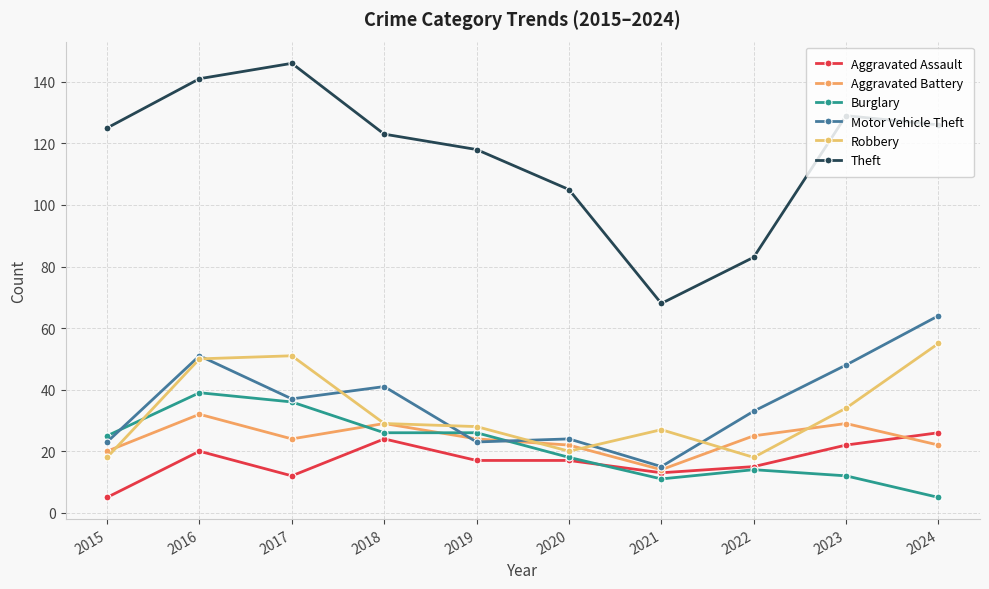

Is the value of Robbery at 2015 greater than the value of Motor Vehicle Theft at 2021?

Yes